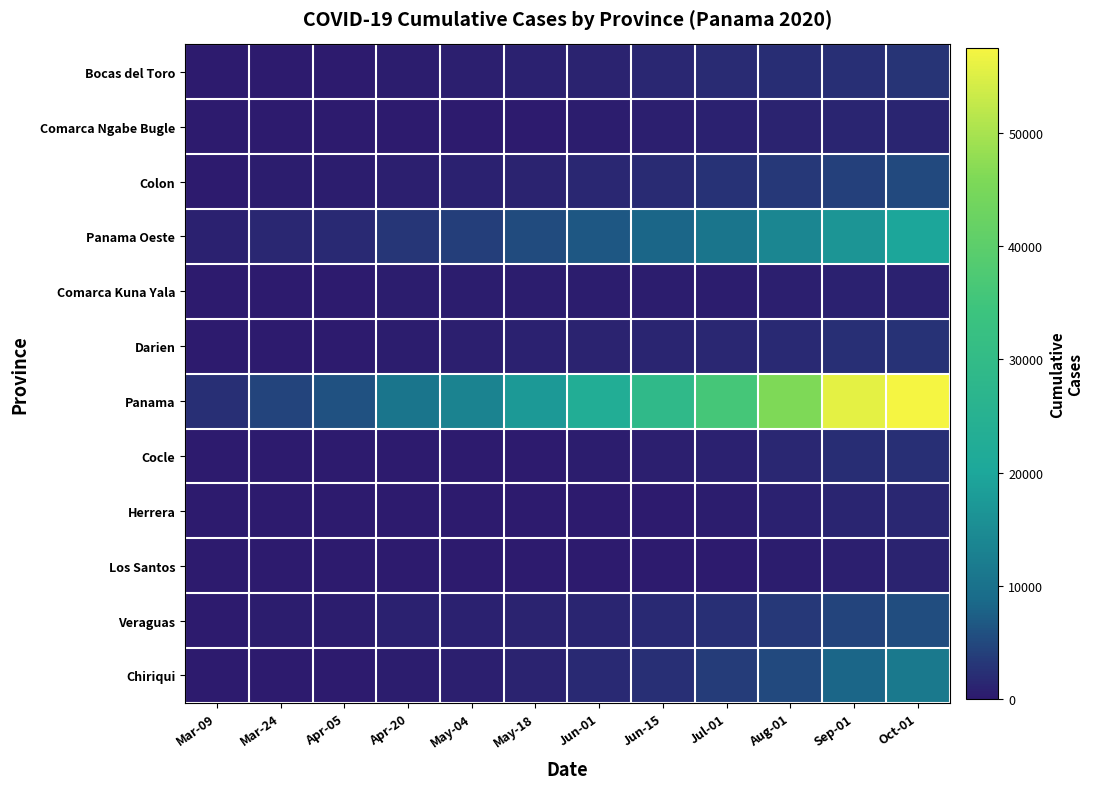

What is the difference between the highest and lowest values at May-04?

13437